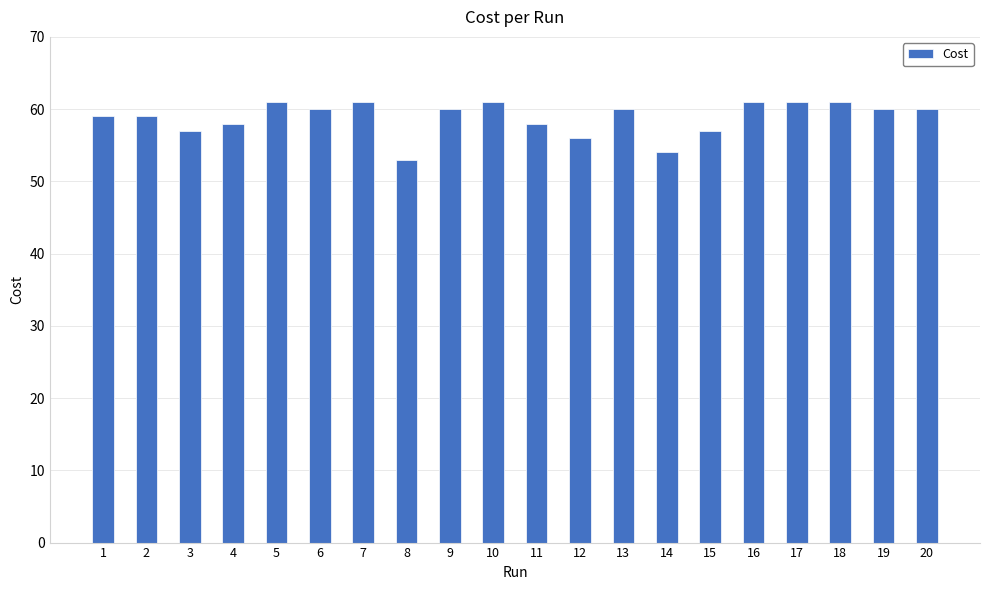

What is the ratio of the value at 19 to the value at 7?

1.0